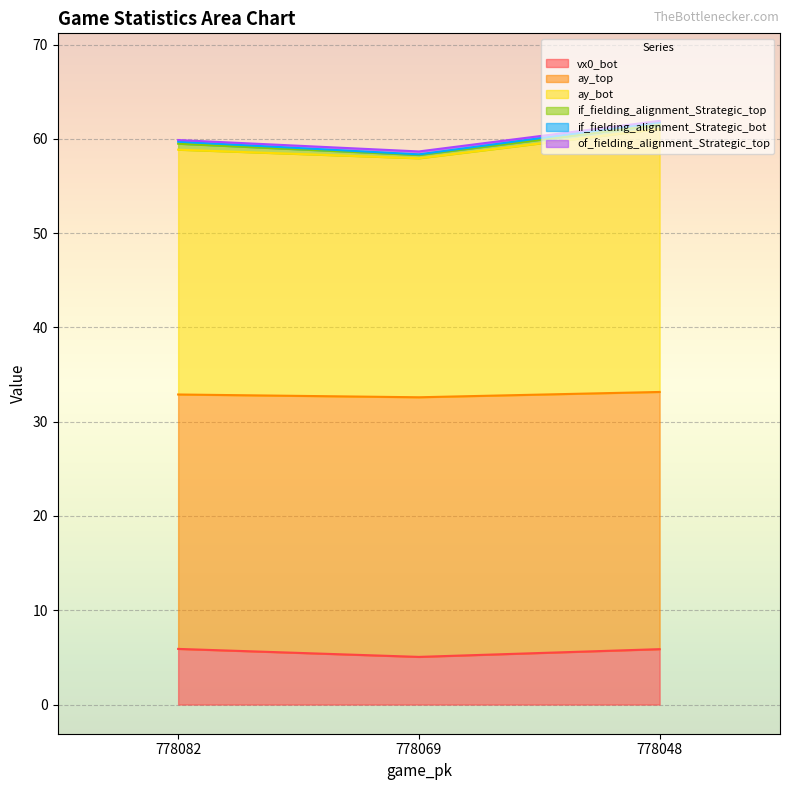

Does the chart display data point markers on the line(s)?

No